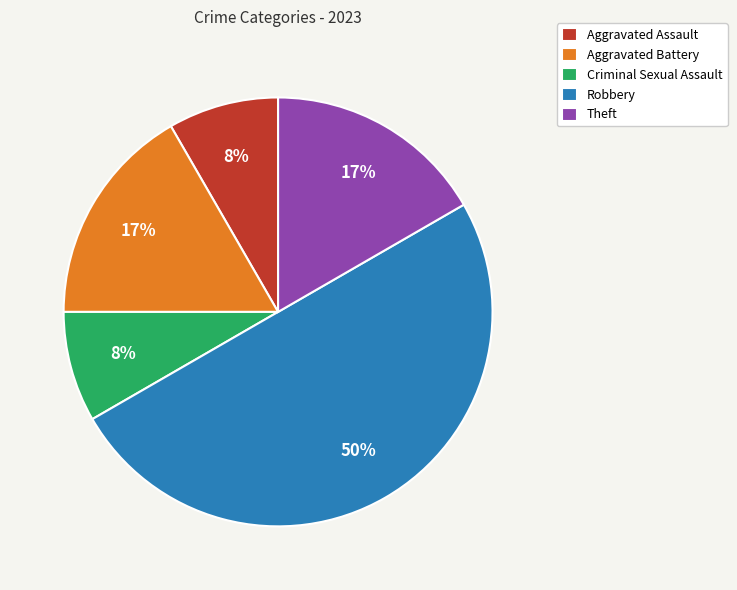

How many segments does this pie chart have?

5